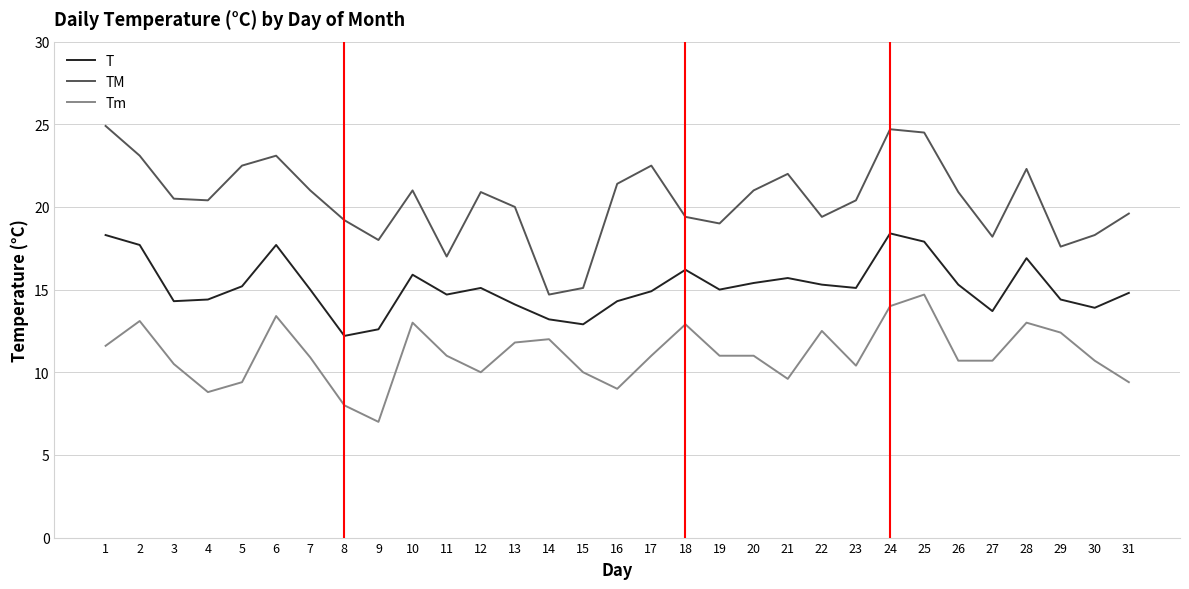

At which category does Tm reach its first local peak?

2